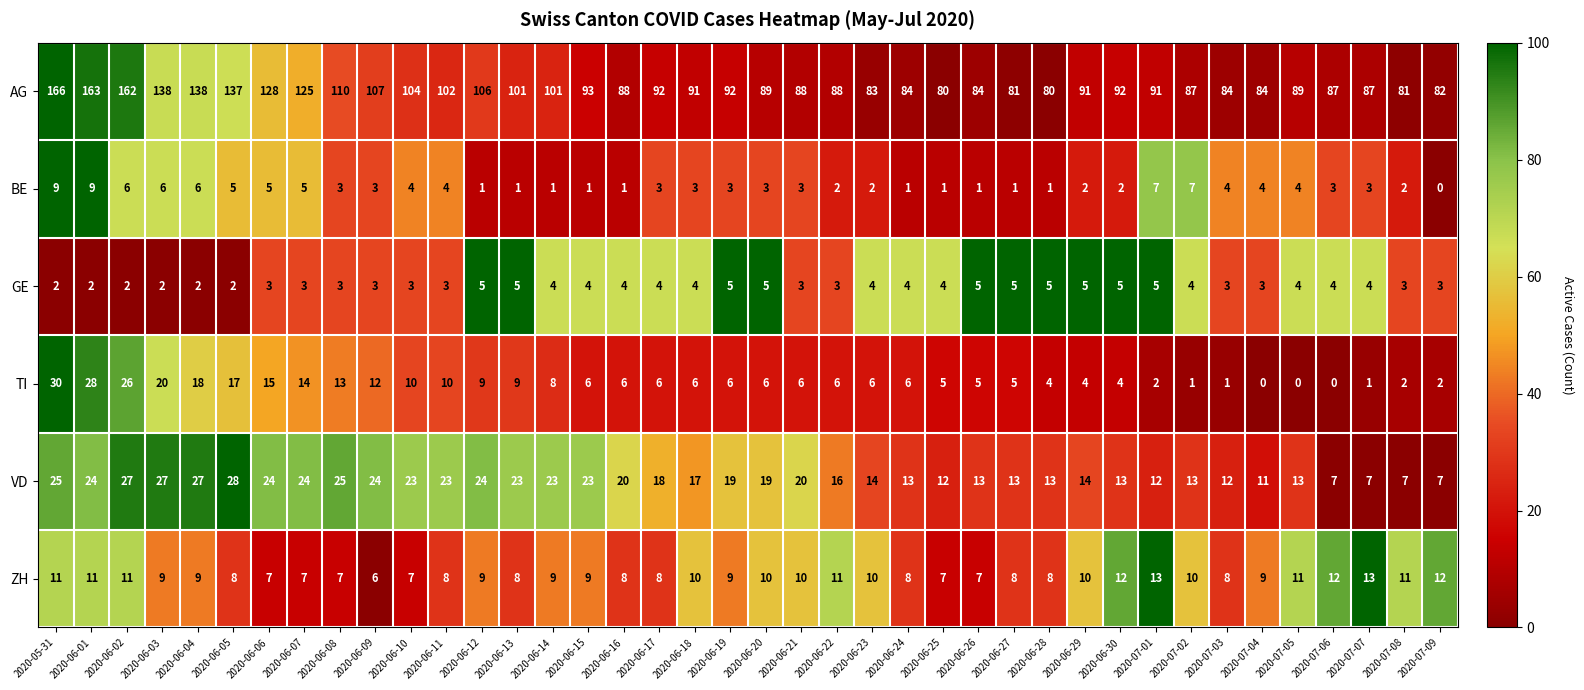

Read the VD value at 2020-06-16.

20